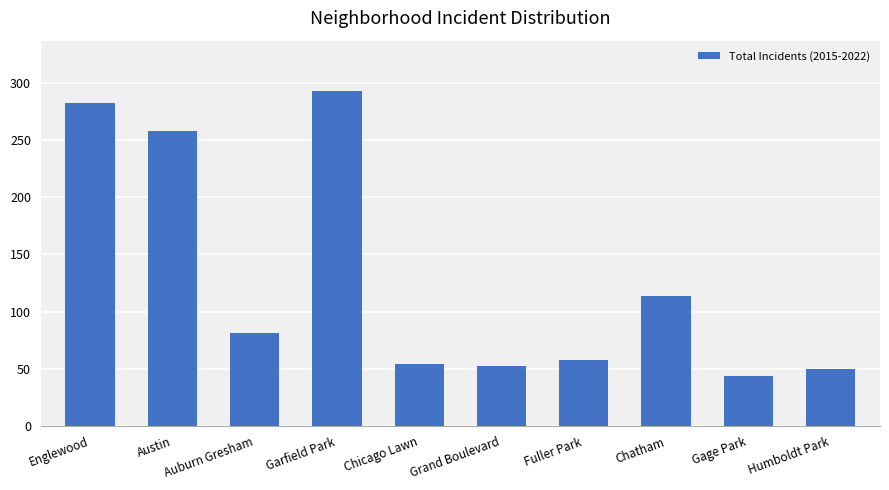

Reading right to left, transcribe all the data shown in this chart.

Humboldt Park=50	Gage Park=44	Chatham=114	Fuller Park=58	Grand Boulevard=52	Chicago Lawn=54	Garfield Park=293	Auburn Gresham=81	Austin=258	Englewood=282